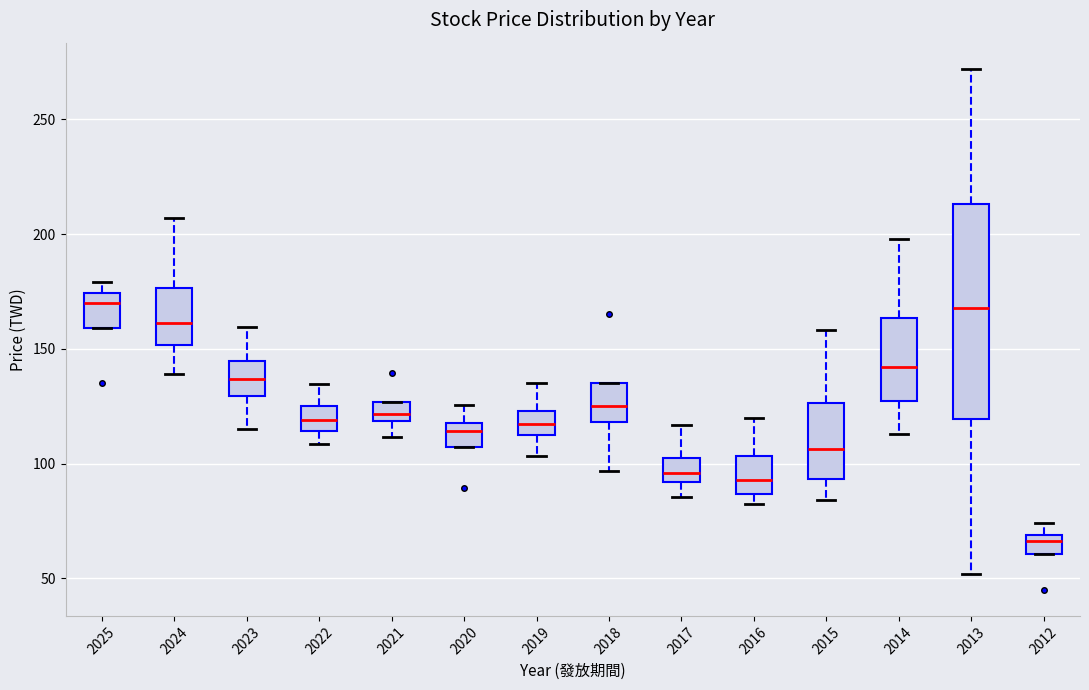

Where is the upper edge of the box at x = 2019 on the y-axis? The values are not printed on the chart, so give them approximately, as read against the axis.

125